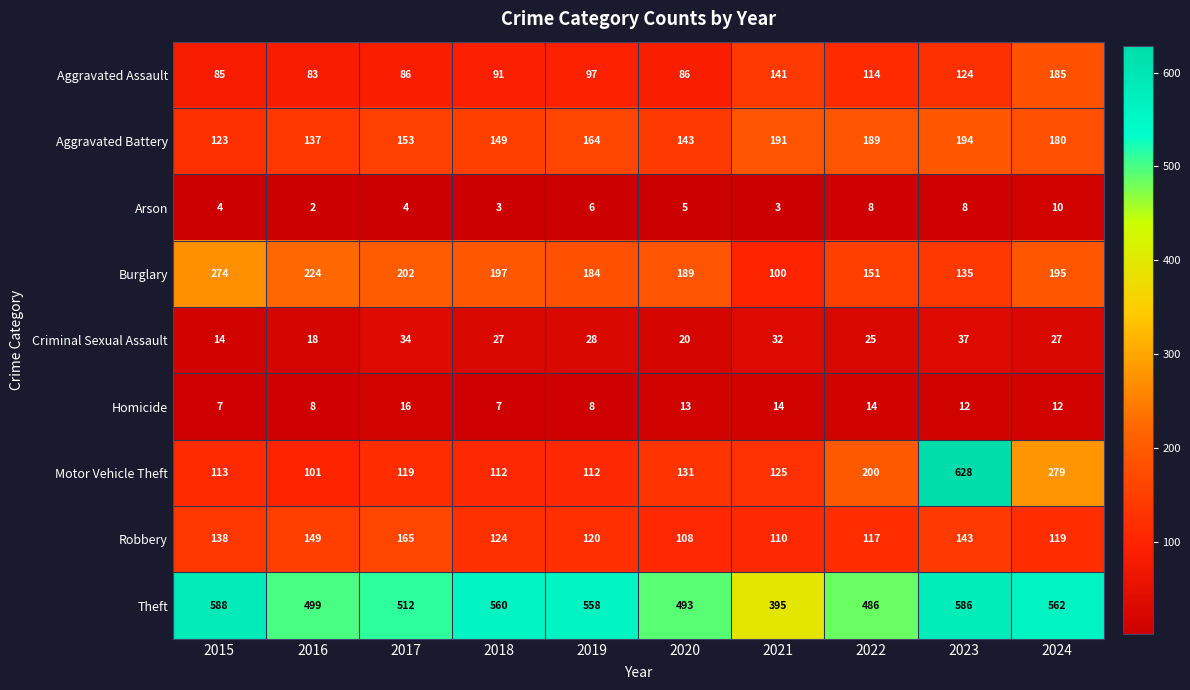

What is the sum of the Arson values at 2019 and 2022?

14